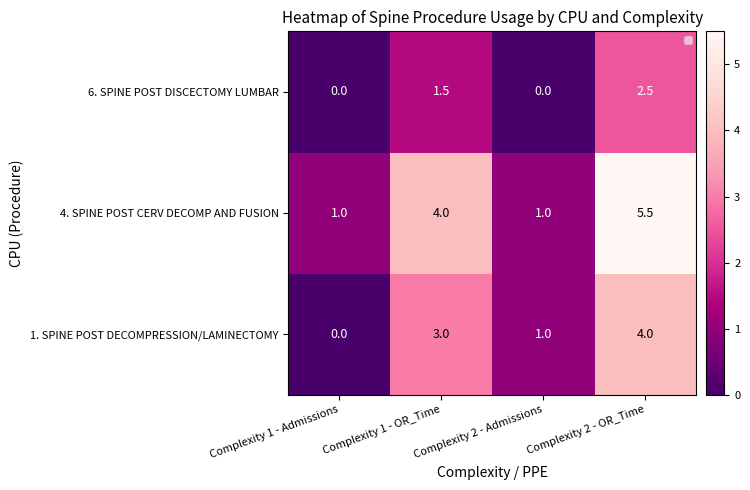

At which category does the chart reach its peak across all series?

Complexity 2 - OR_Time